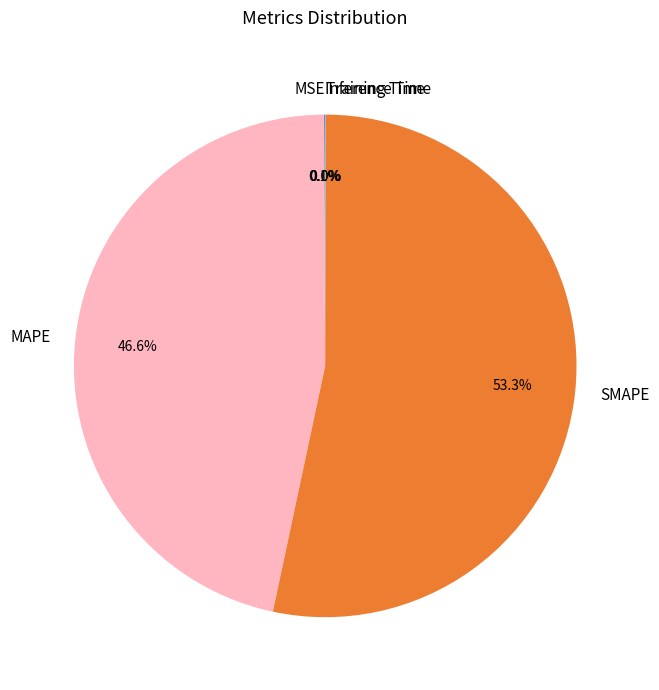

Which slice represents more than half of the pie?

SMAPE